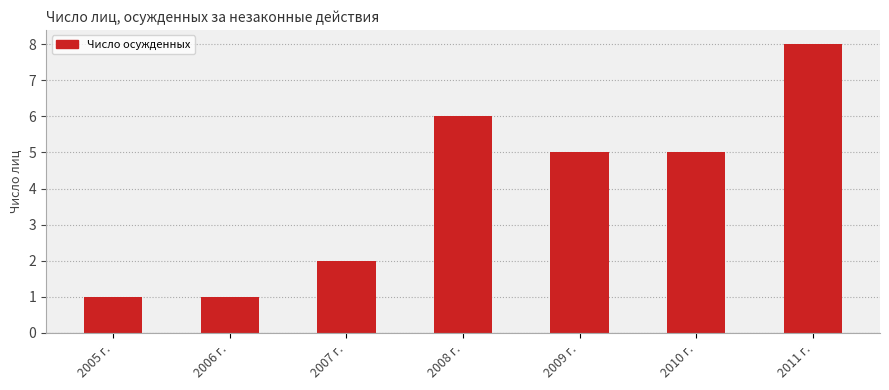

What position from the left is 2006 г.?

2